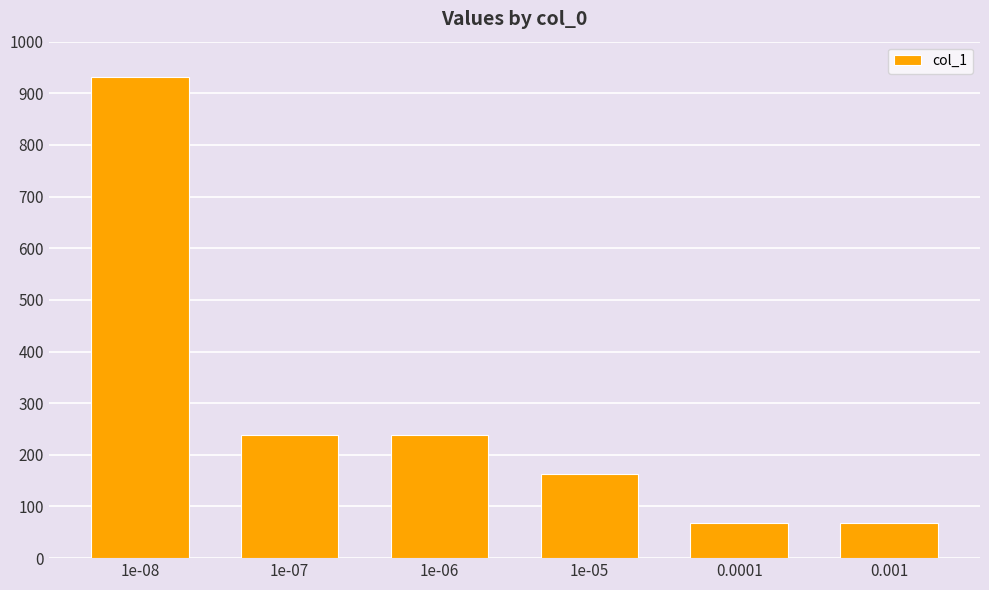

Between 1e-06 and 1e-08, which is larger?

1e-08